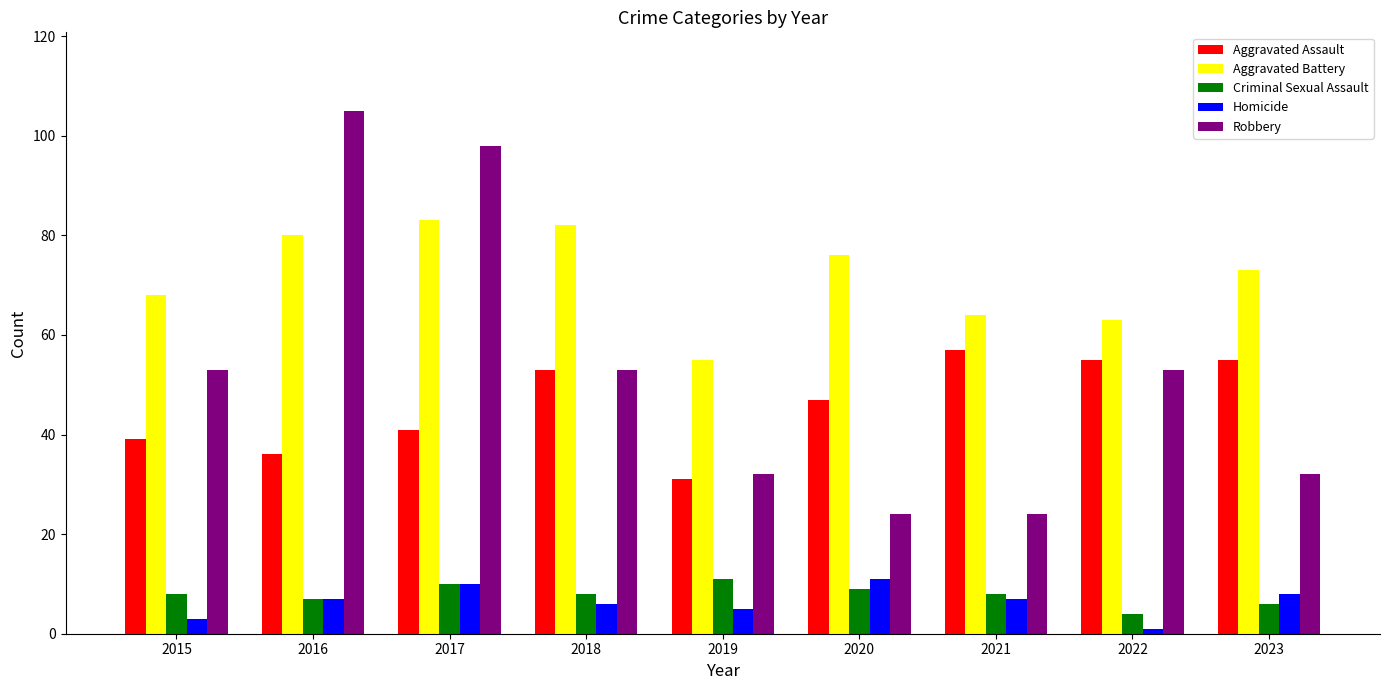

What is the difference between the maximum and minimum values in the Homicide series?

10